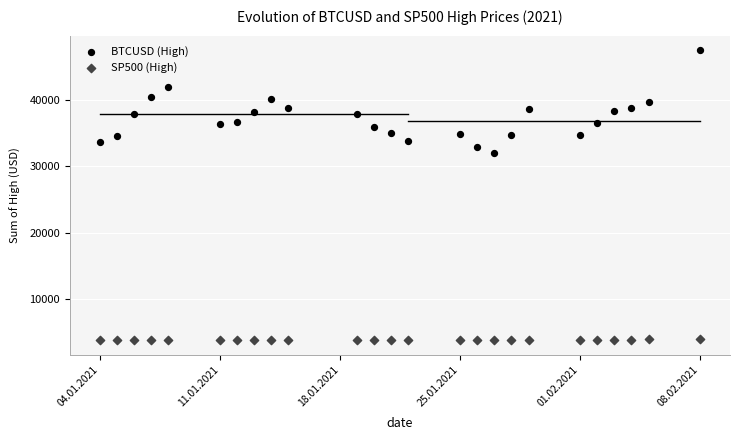

Which series reaches the minimum Y coordinate?

SP500 (High)